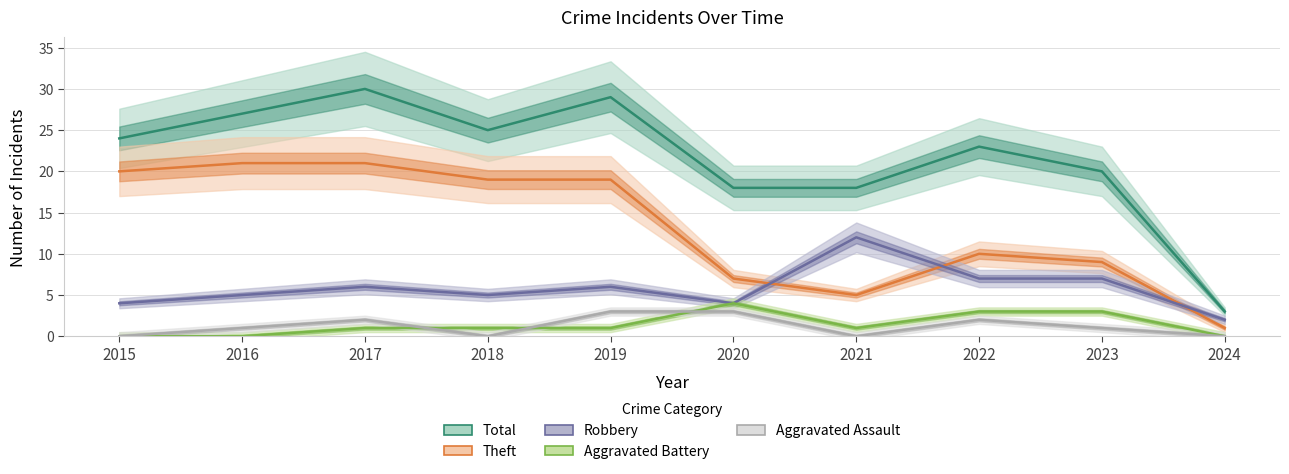

True or false: Theft has a value of 8 at 2015.

False